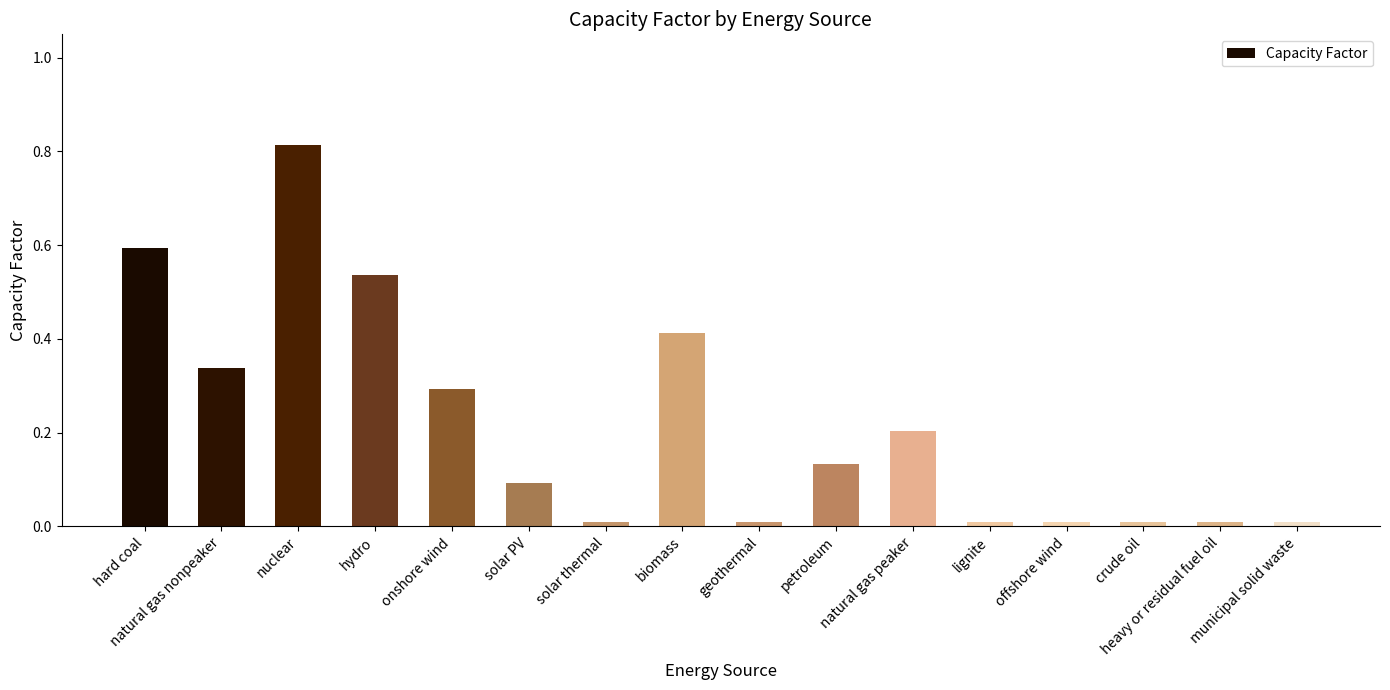

What is the difference between the second highest and second lowest values?

0.6